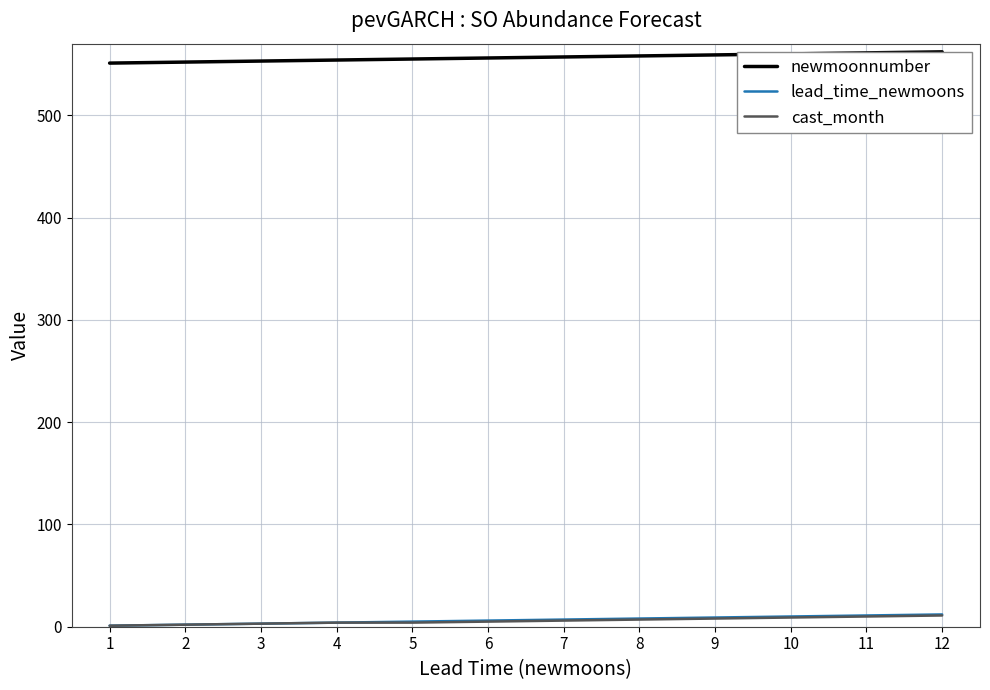

True or false: cast_month and newmoonnumber cross at least once.

False